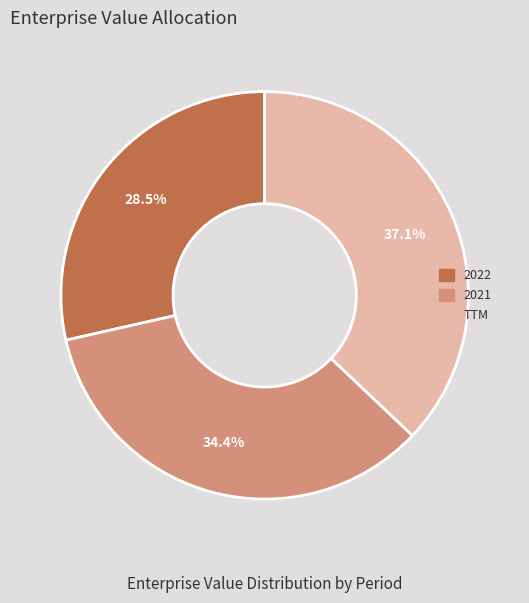

To the nearest percent, what portion does 2021 represent?

34%